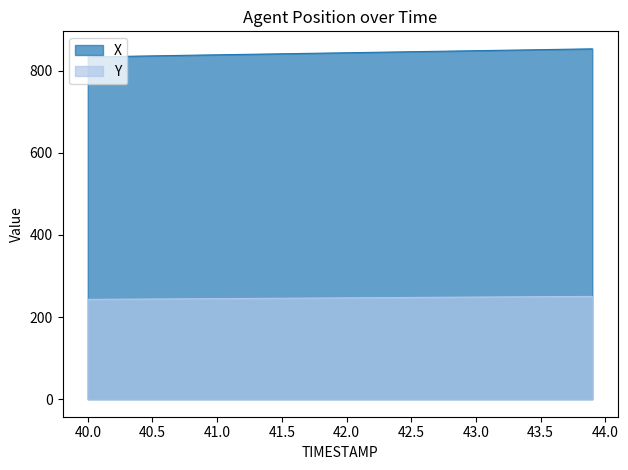

What is the difference between the maximum and minimum values in the X series?

19.9